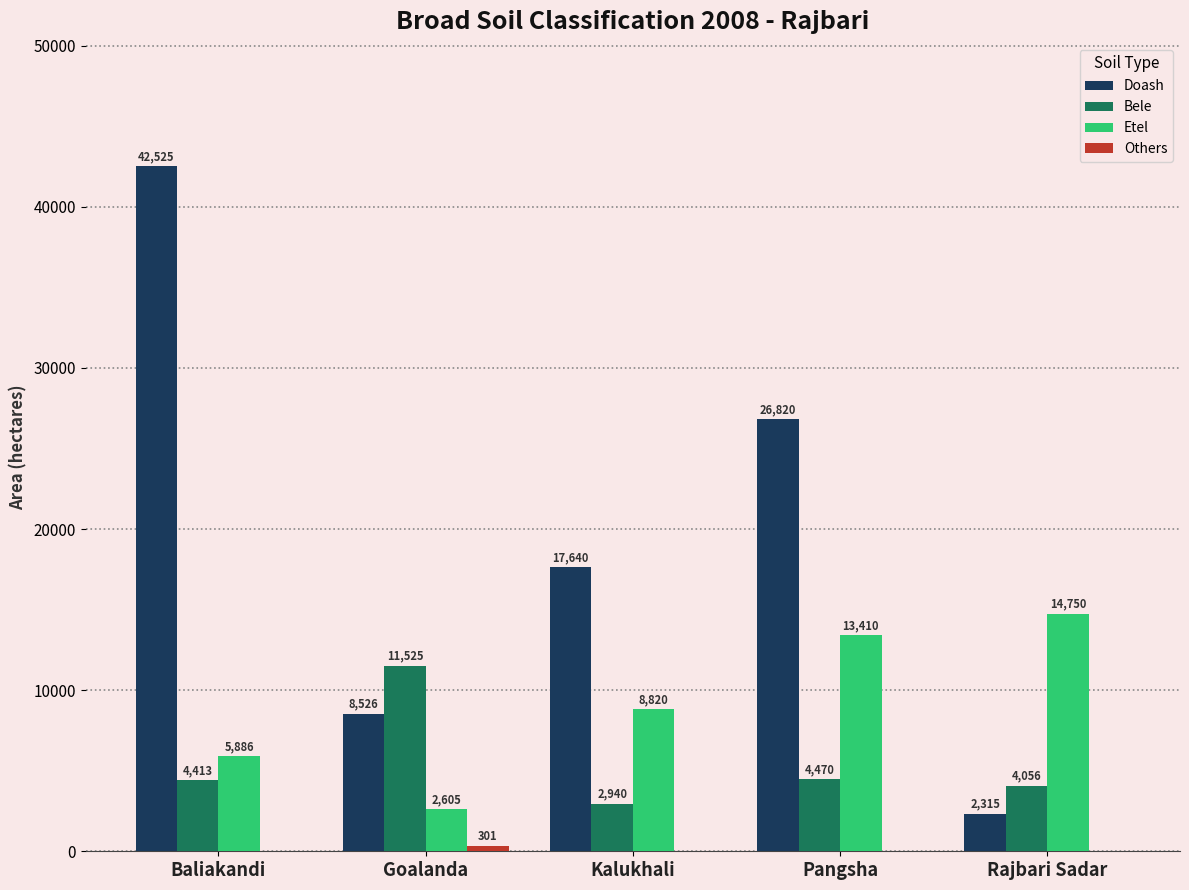

What is the total value across all series at Baliakandi?

52824